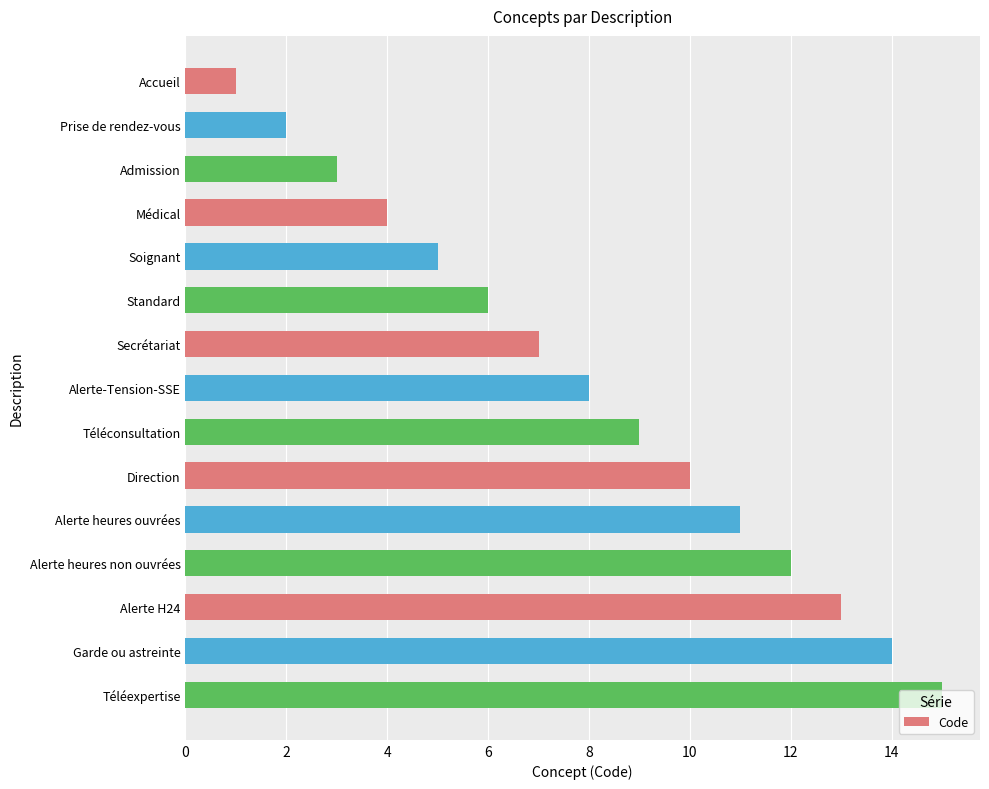

Between Direction and Médical, which is larger?

Direction